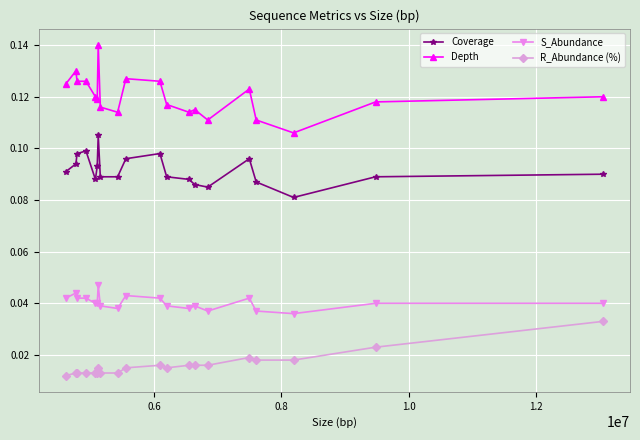

At how many categories does at least one series exceed 0?

20